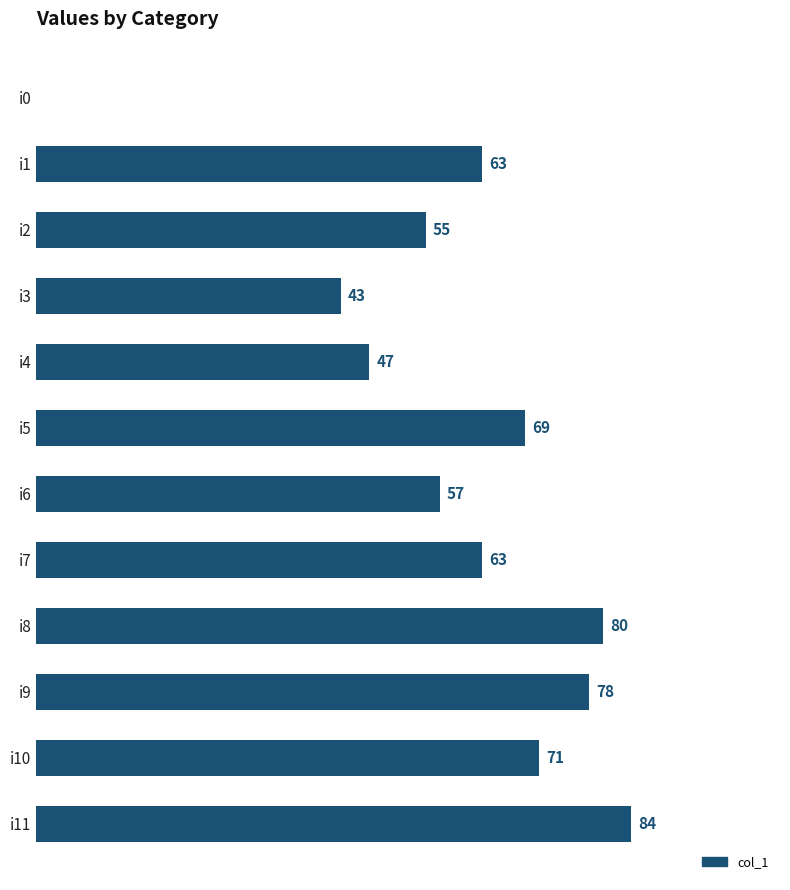

Which has a higher value, i10 or i3?

i10